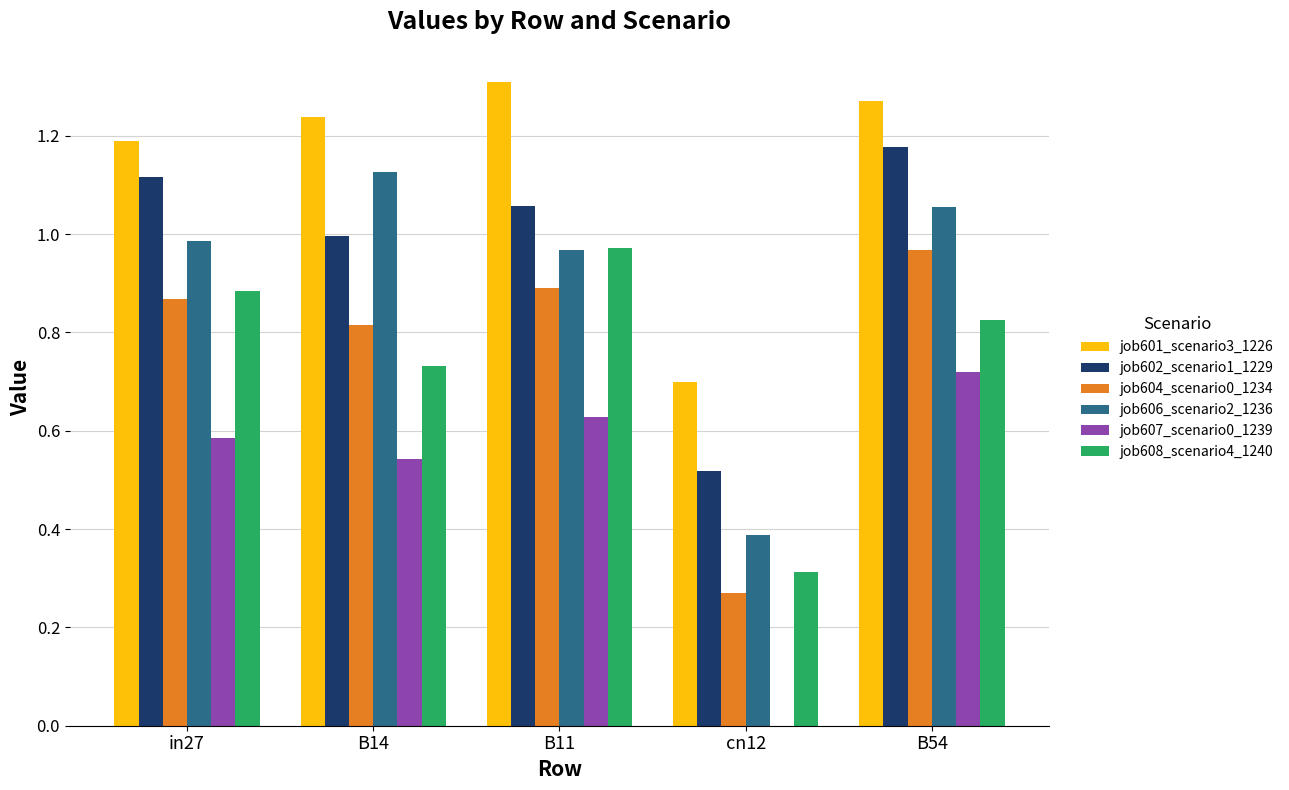

What is the sum of the job604_scenario0_1234 values at B54 and B14?

1.8